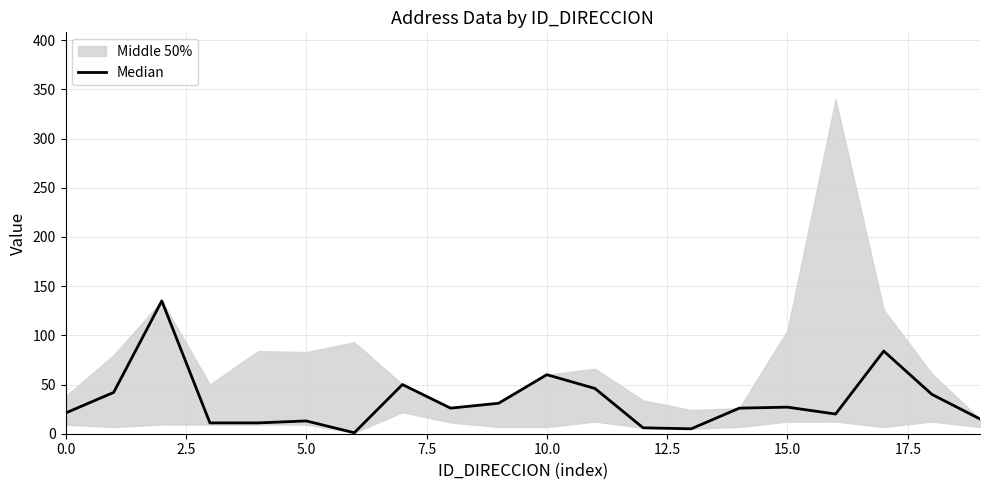

What is the label of the 3rd point from the right?

17